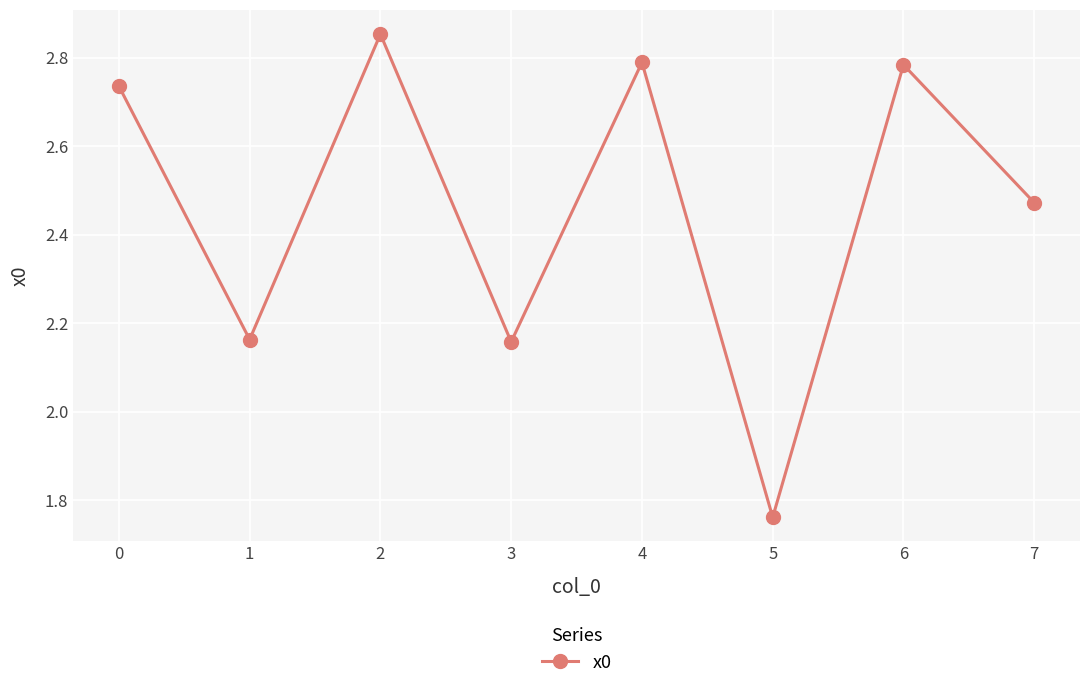

How many data points does each series have?

8